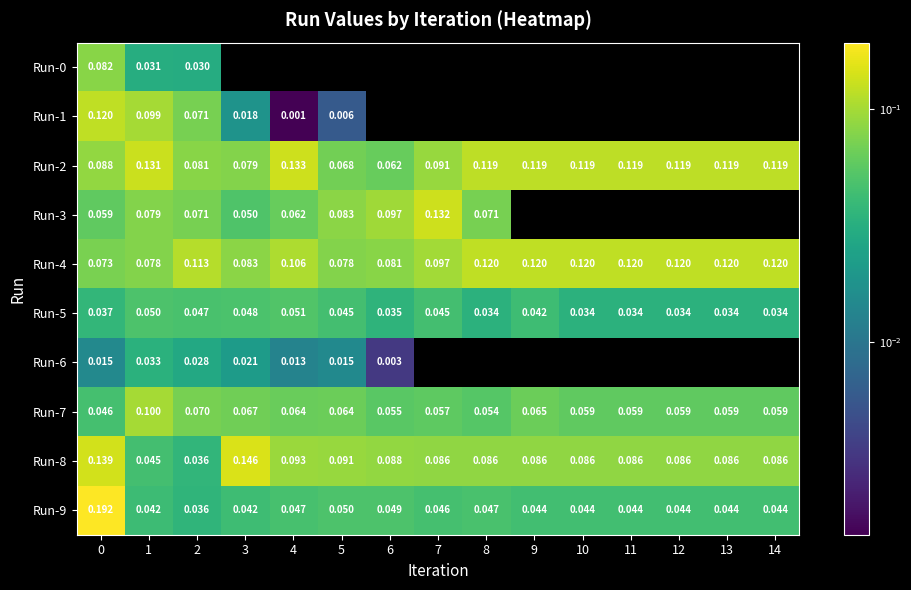

The Run-3 series shows -0.1 at 9. True or false?

False